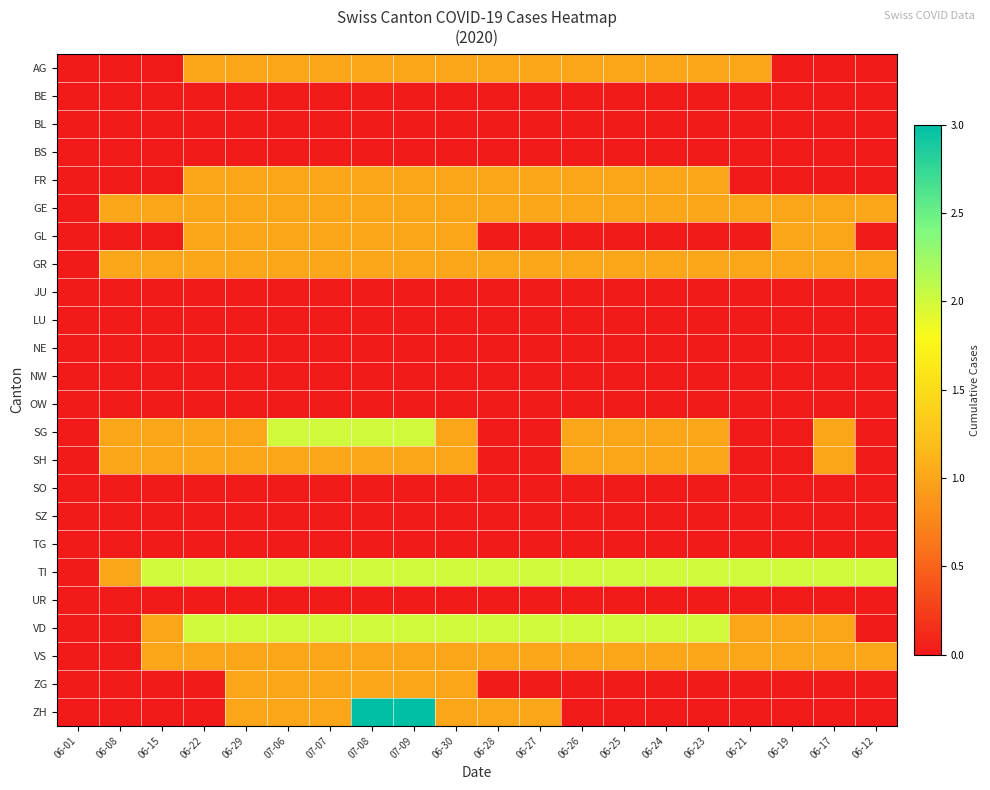

At how many categories does at least one series exceed 1?

18